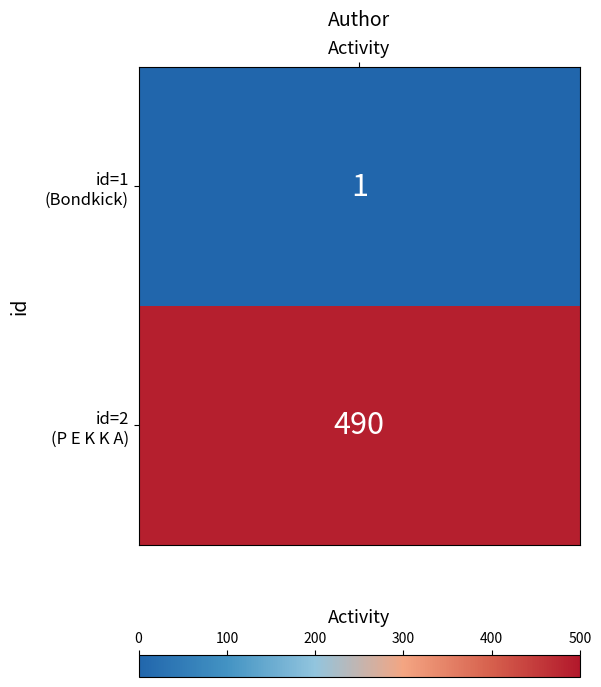

Count the number of data series in this chart.

2